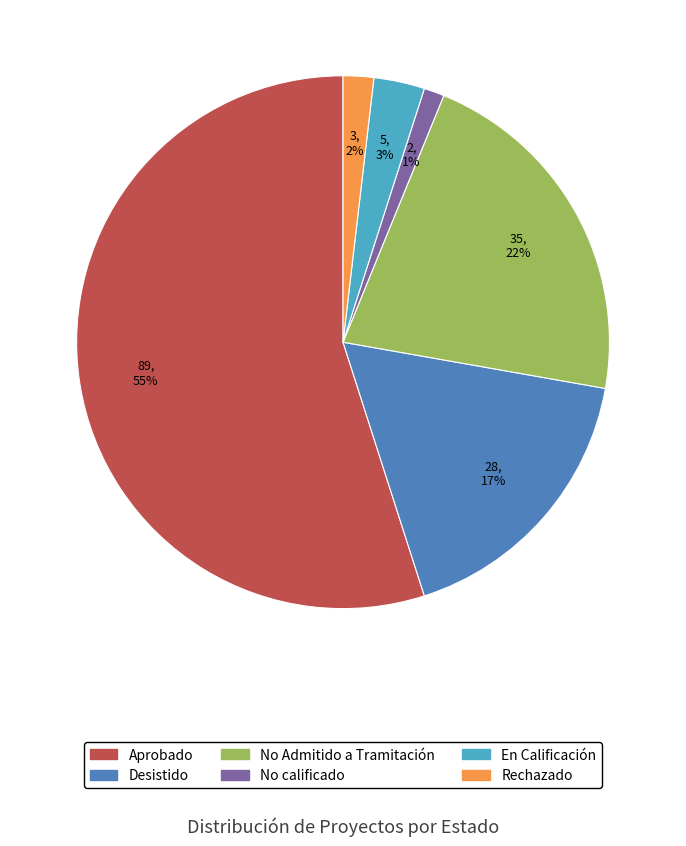

To the nearest percent, what is the difference between the En Calificación and No calificado slice percentages?

2%